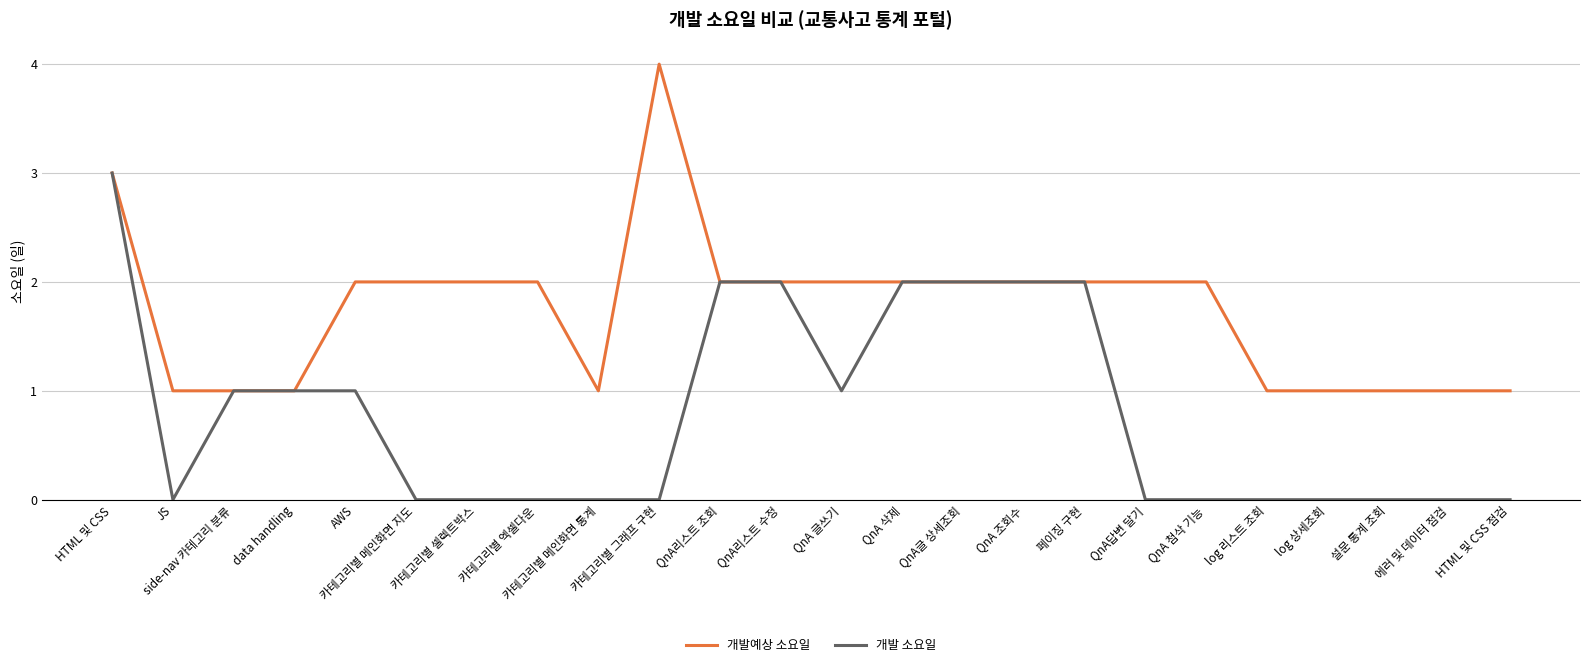

What is the difference between the second highest and minimum values in the 개발 소요일 series?

2